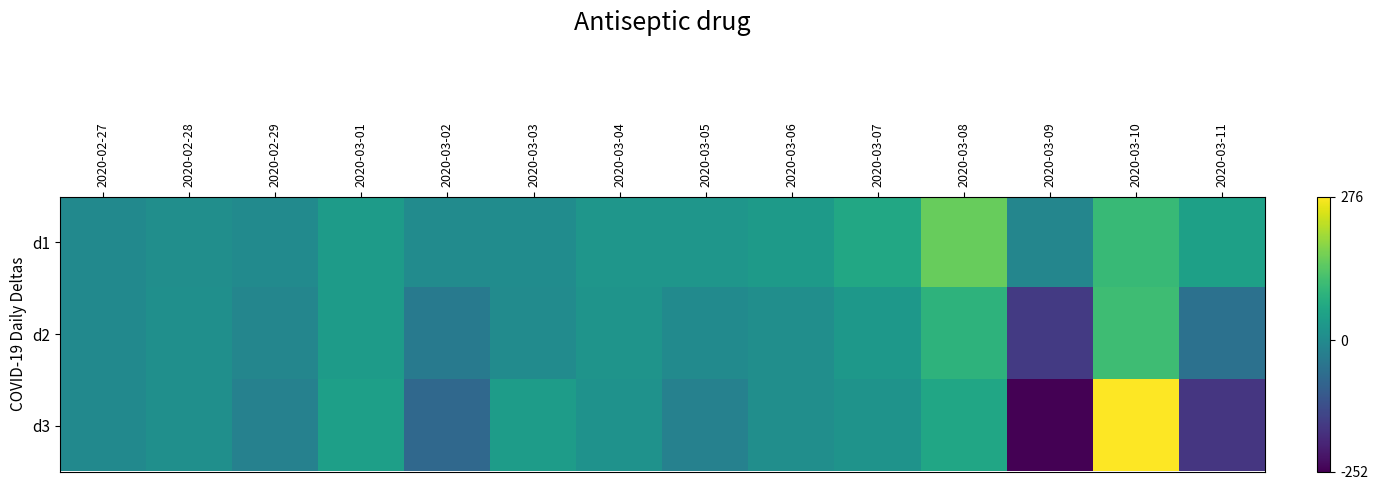

Which series has the widest spread of values?

d3